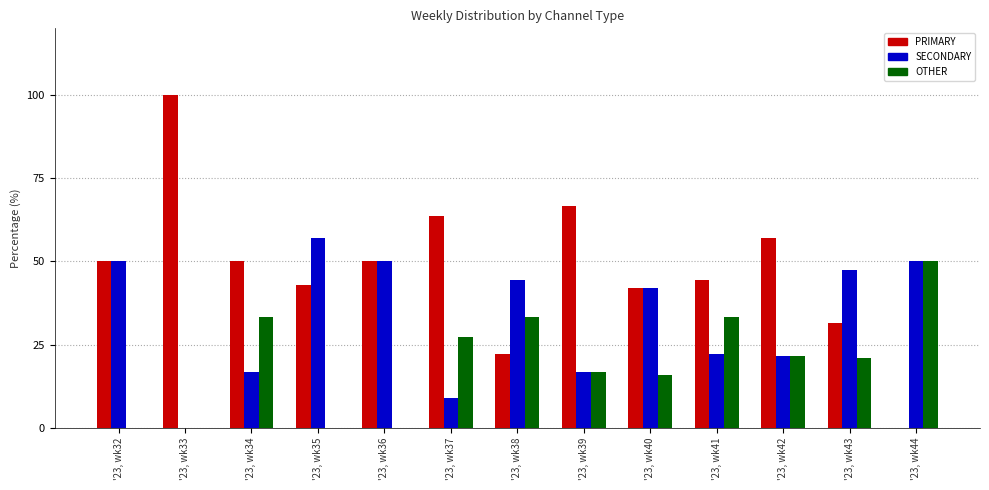

What is the greatest value displayed?

100.0